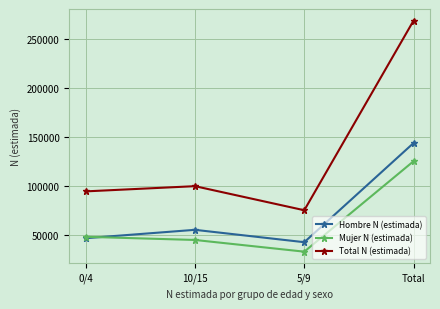

Where is Hombre N (estimada) nearest to the value 93154?

10/15